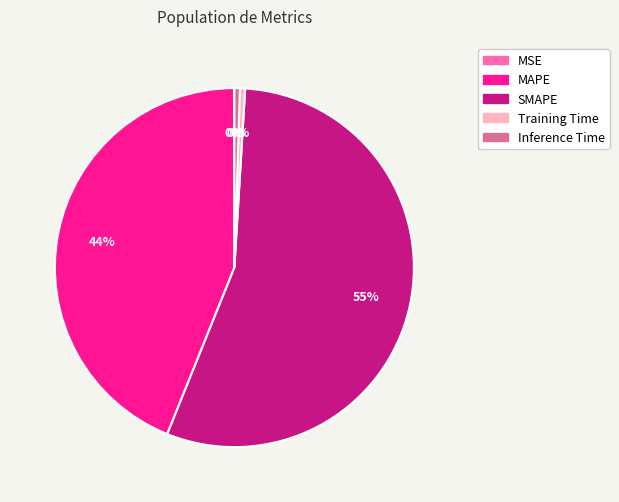

True or false: SMAPE accounts for 45% of the total.

False